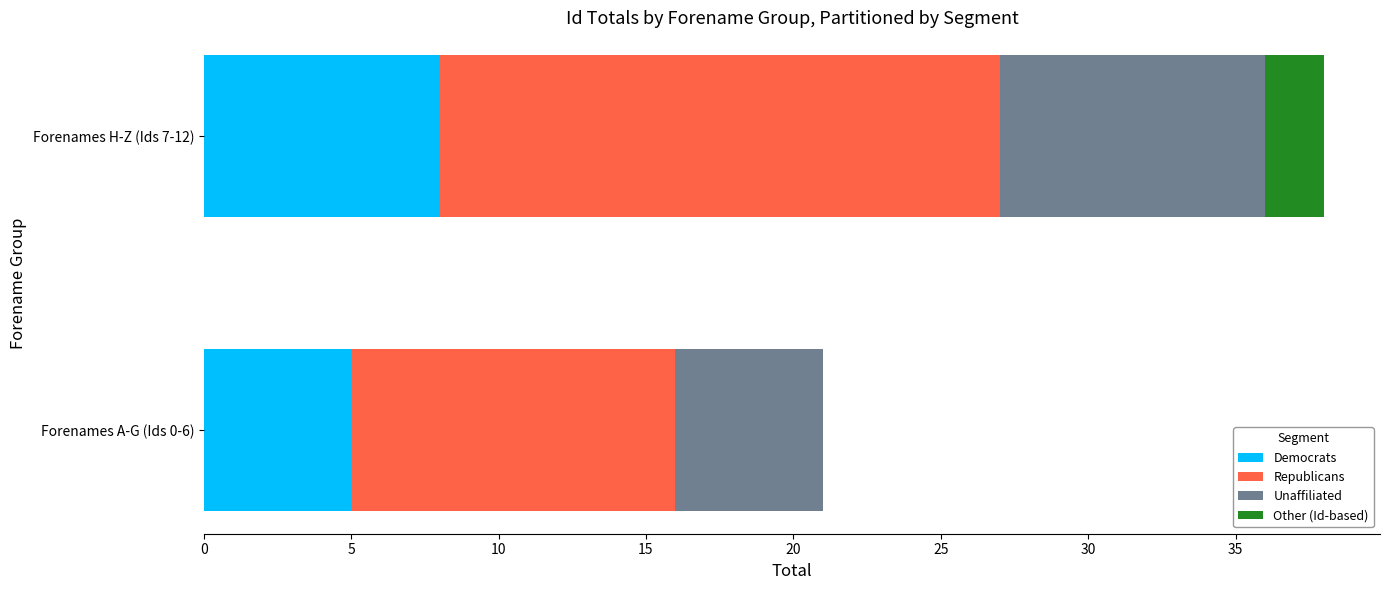

At which category is the sum across all series the highest?

Forenames H-Z (Ids 7-12)